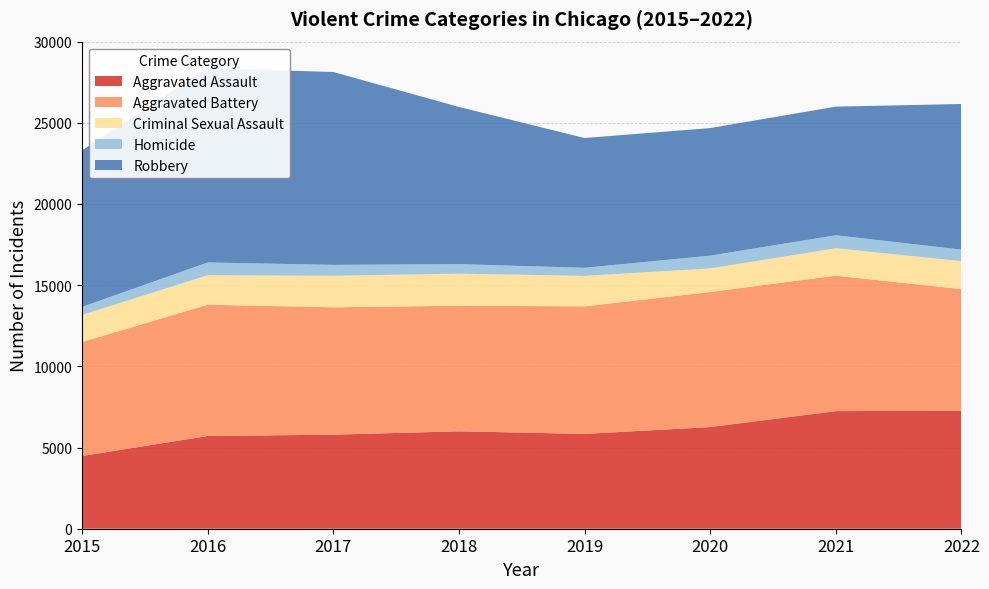

Reading left to right, list all the values displayed in this chart.

Aggravated Assault: 4480	5712	5793	6001	5840	6263	7243	7269
Aggravated Battery: 7018	8085	7845	7734	7857	8319	8346	7489
Criminal Sexual Assault: 1668	1816	1941	1975	1875	1450	1684	1724
Homicide: 496	786	672	589	498	787	803	709
Robbery: 9638	11960	11880	9679	7994	7856	7920	8968